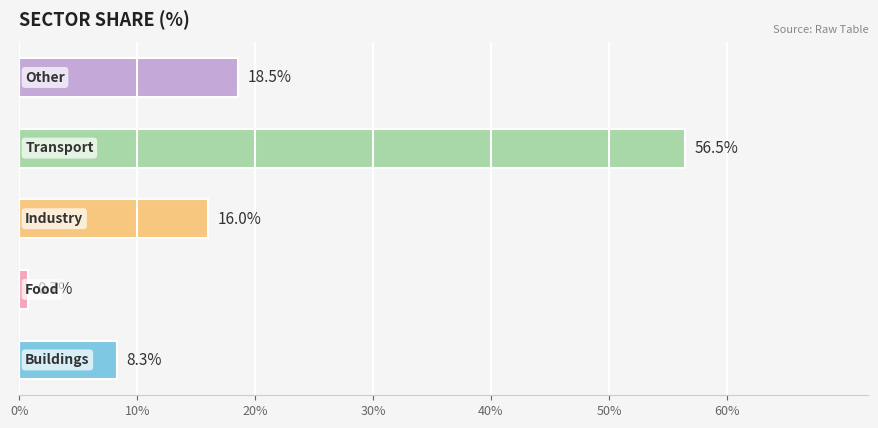

Reading top to bottom, extract all data points from this chart.

18.5	56.5	16.0	0.7	8.3